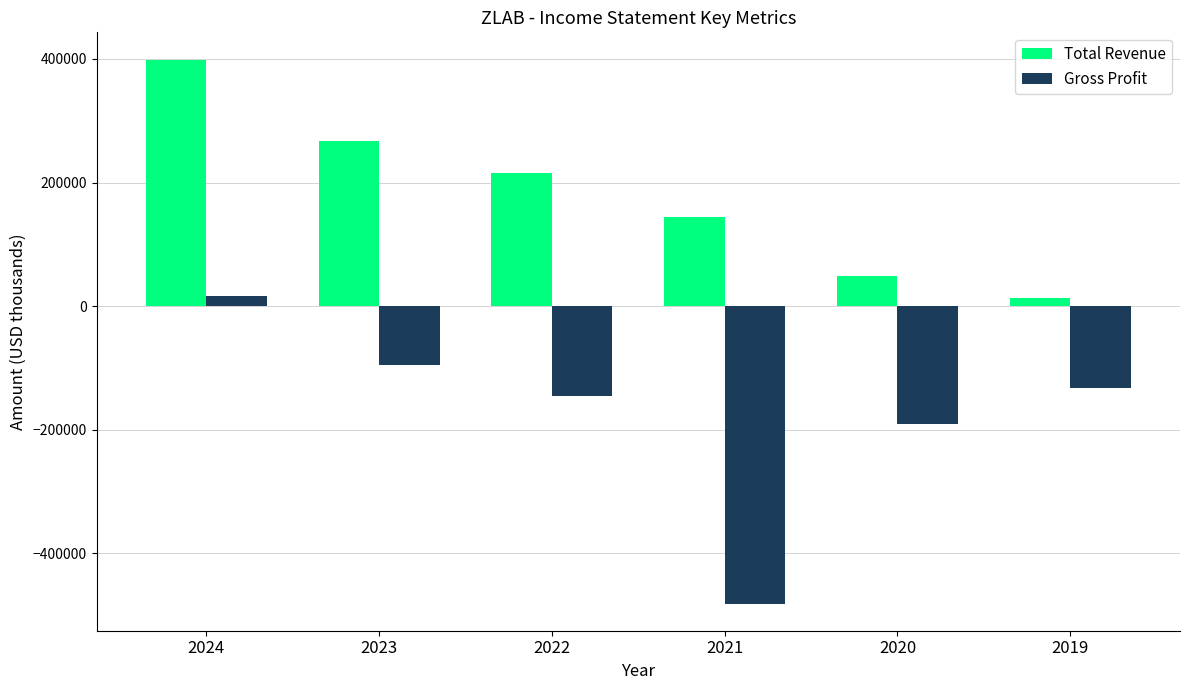

True or false: Total Revenue has a value of 79526 at 2022.

False